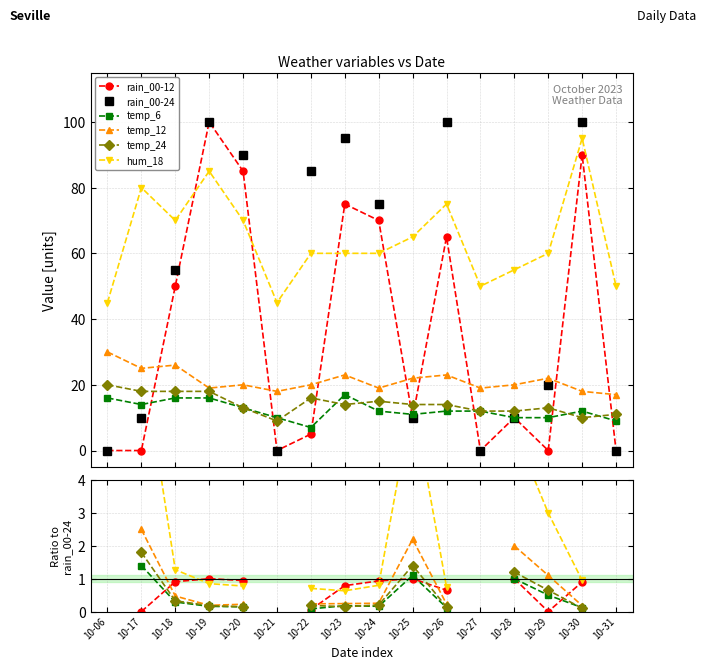

Which category has the lowest value in the hum_18 series?

10-06